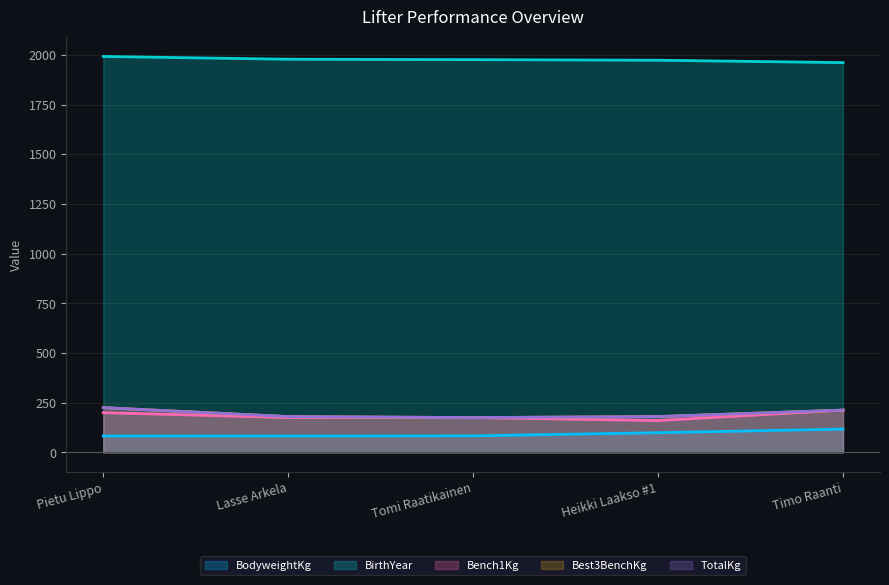

What is the value of the TotalKg point at the 2nd from the left?

180.0